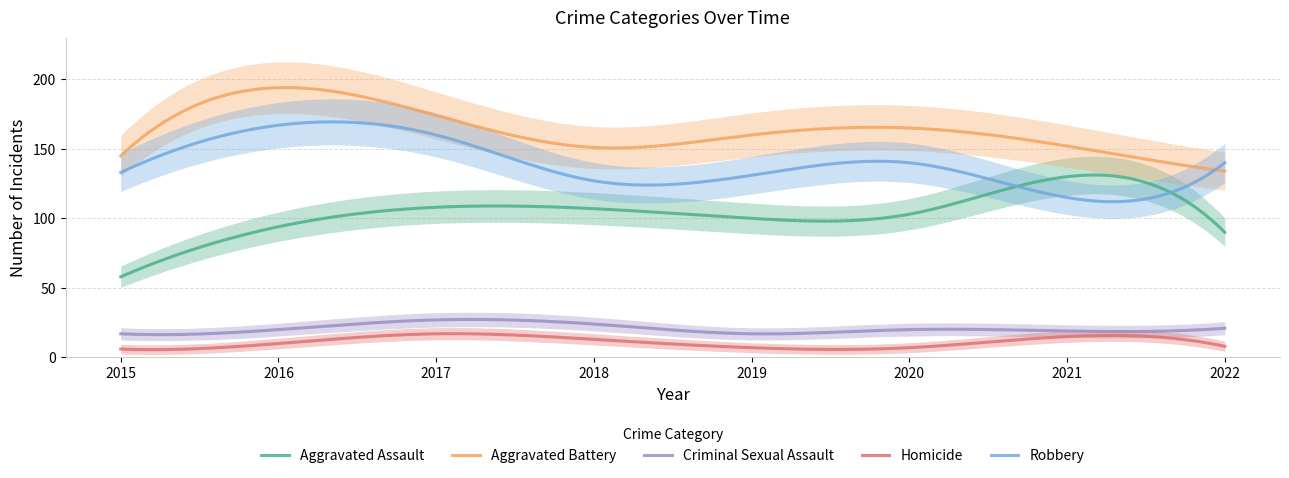

List the series in order of their peak value, lowest first.

Homicide, Criminal Sexual Assault, Aggravated Assault, Robbery, Aggravated Battery